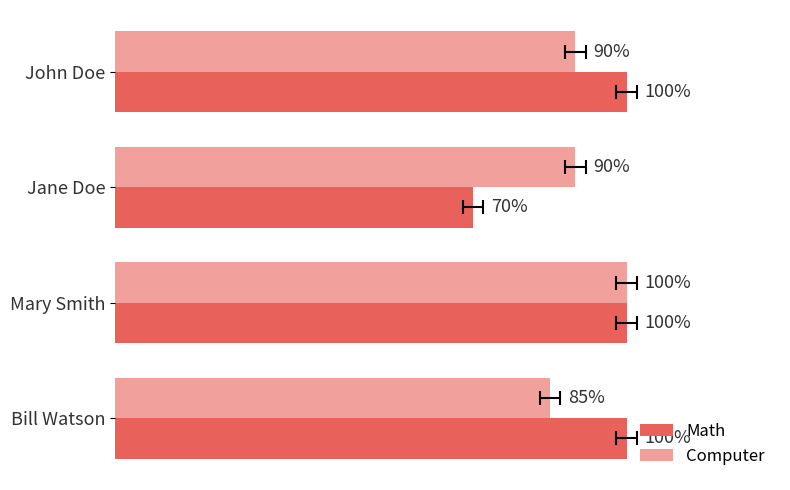

What is the difference between the maximum and minimum values in the Math series?

30